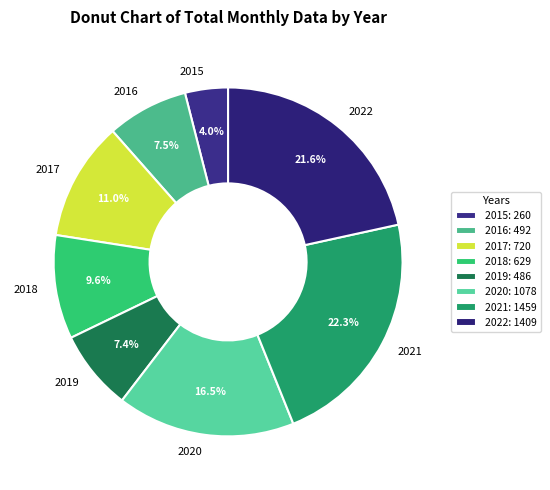

Approximately how many times larger is the value at 2021 compared to 2016?

3.0